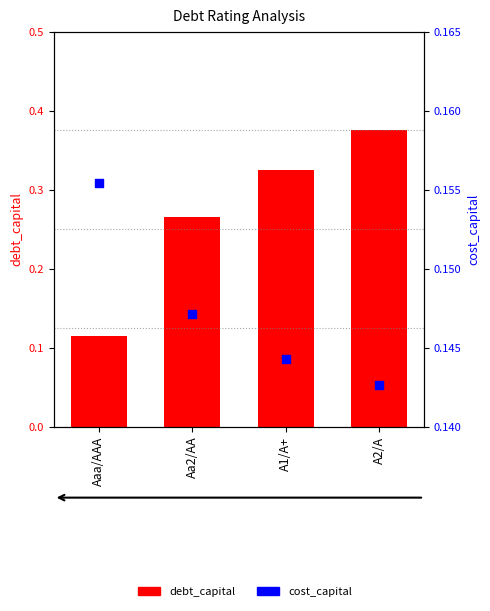

Which series contains the lowest Y value?

debt_capital